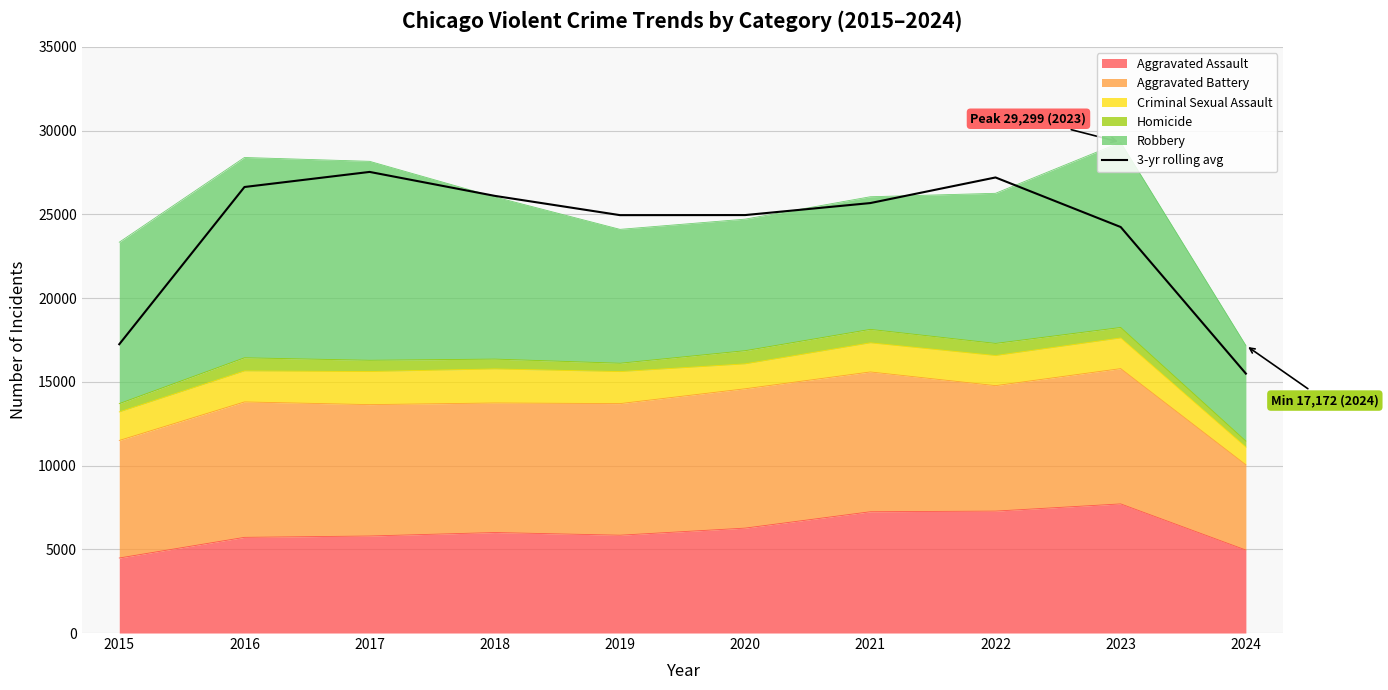

True or false: the data has more than 2 interior local peaks.

False